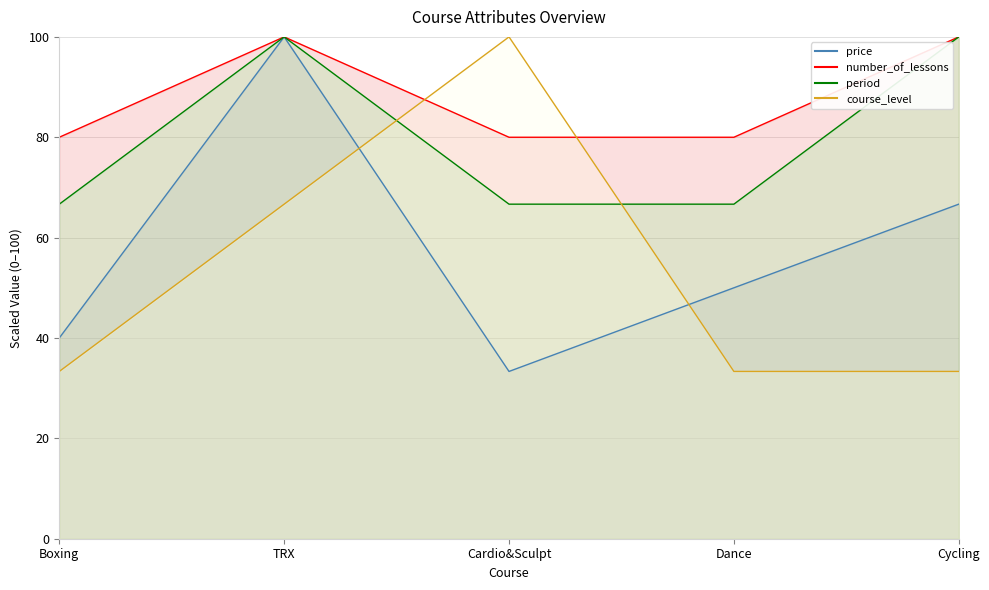

What are all the series names shown in the legend?

price, number_of_lessons, period, course_level